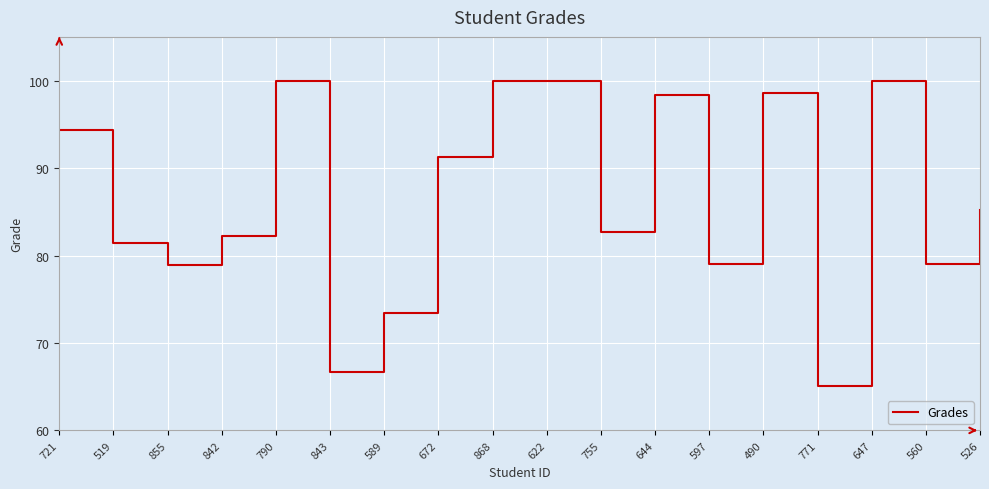

What is the difference between the values at 771 and 560?

14.0